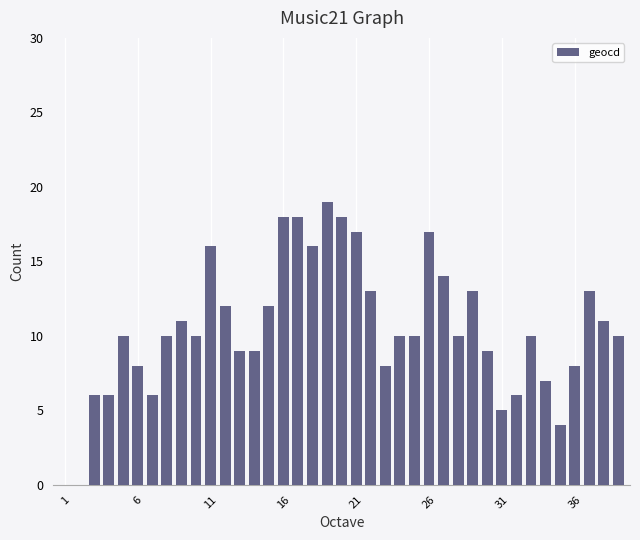

What is the maximum value shown in the chart?

19